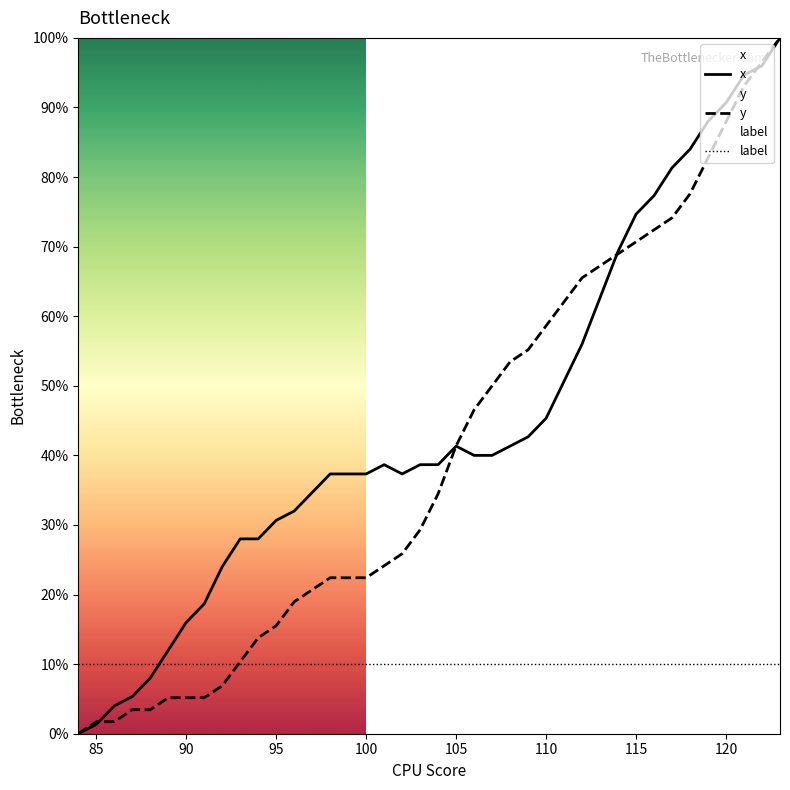

What is the lowest value of the label series?

10.0